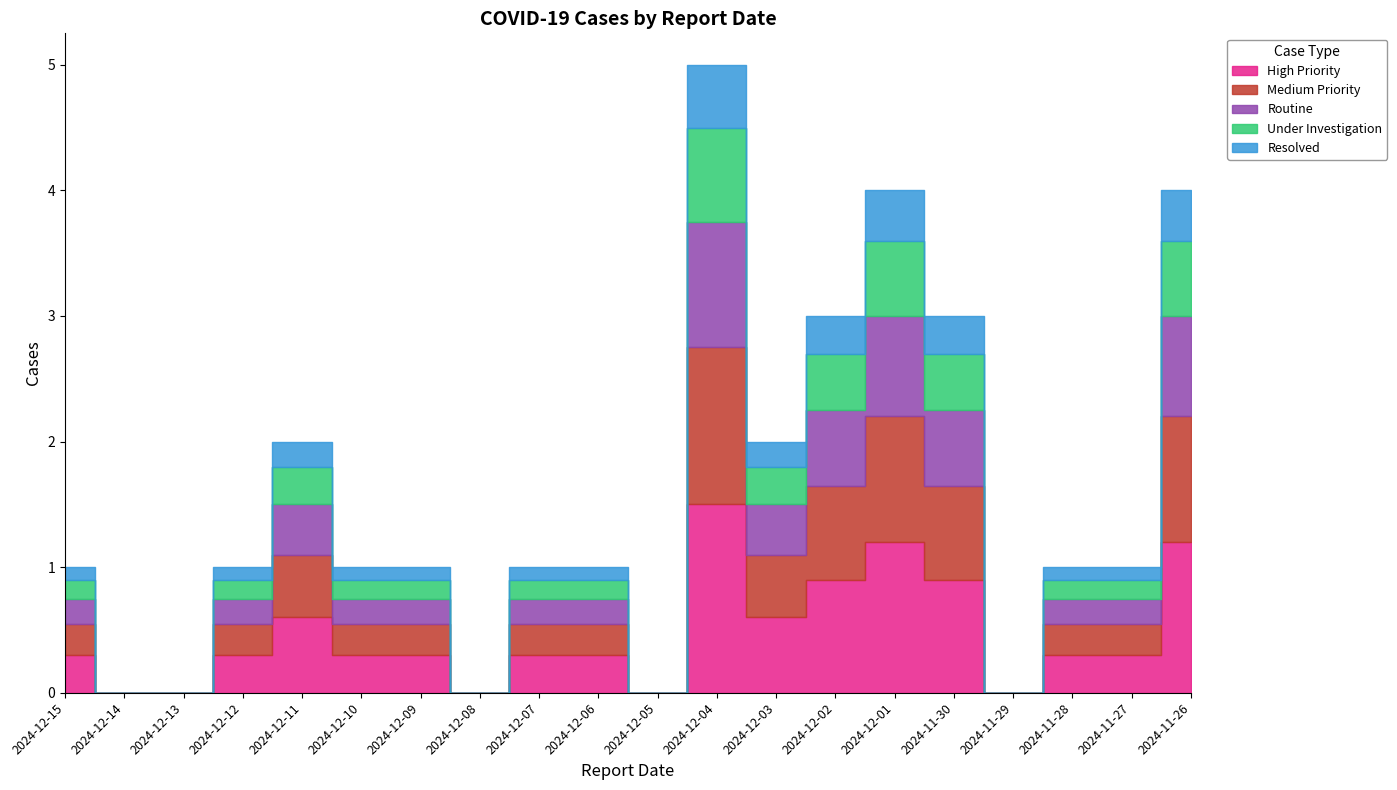

At which category does the data reach its first local peak?

2024-12-11